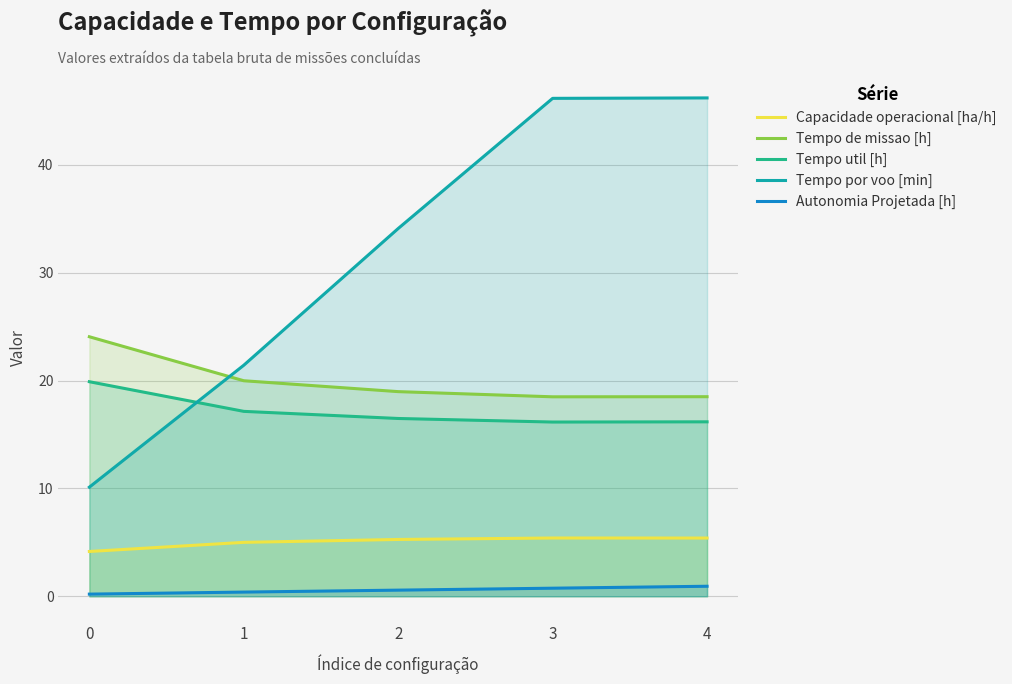

True or false: Capacidade operacional [ha/h] and Autonomia Projetada [h] cross at least once.

False